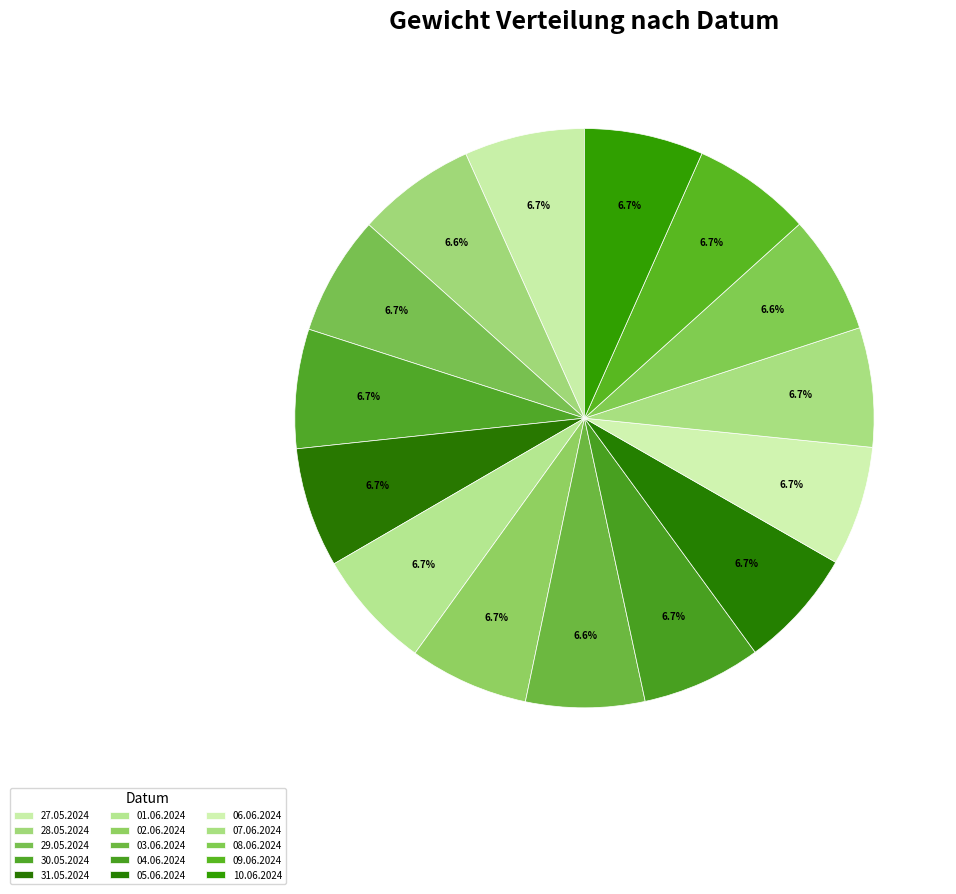

To the nearest percent, what is the average slice percentage?

7%